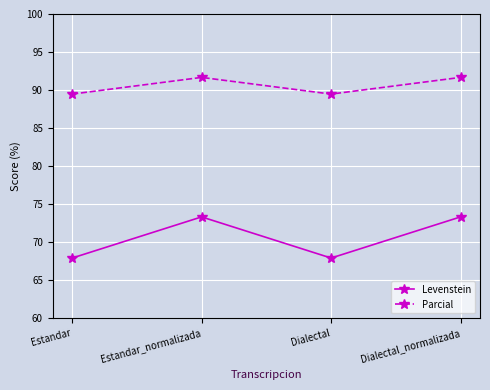

Read the Levenstein value at Estandar_normalizada.

73.3